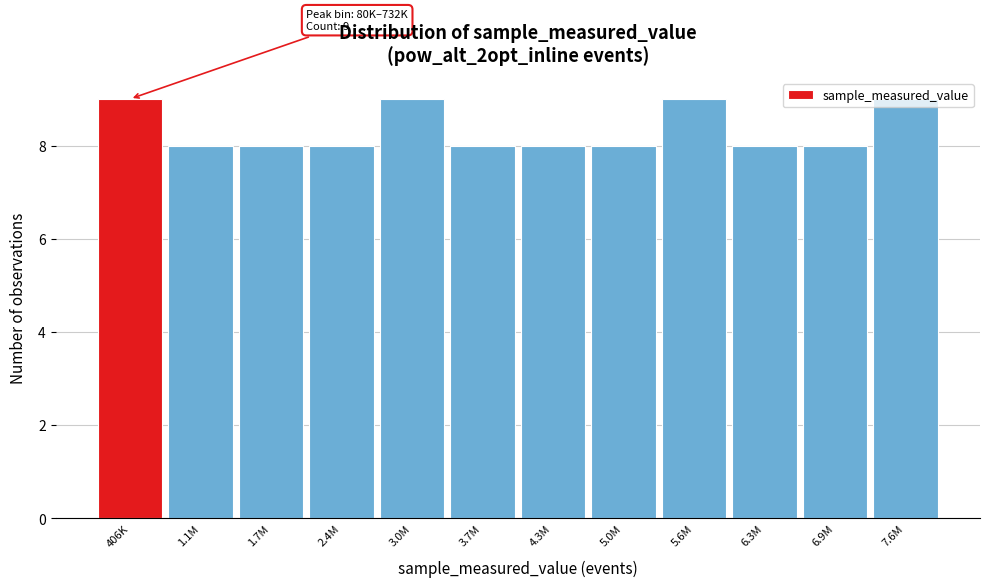

Is it true that the value at 5.6M is 9?

True